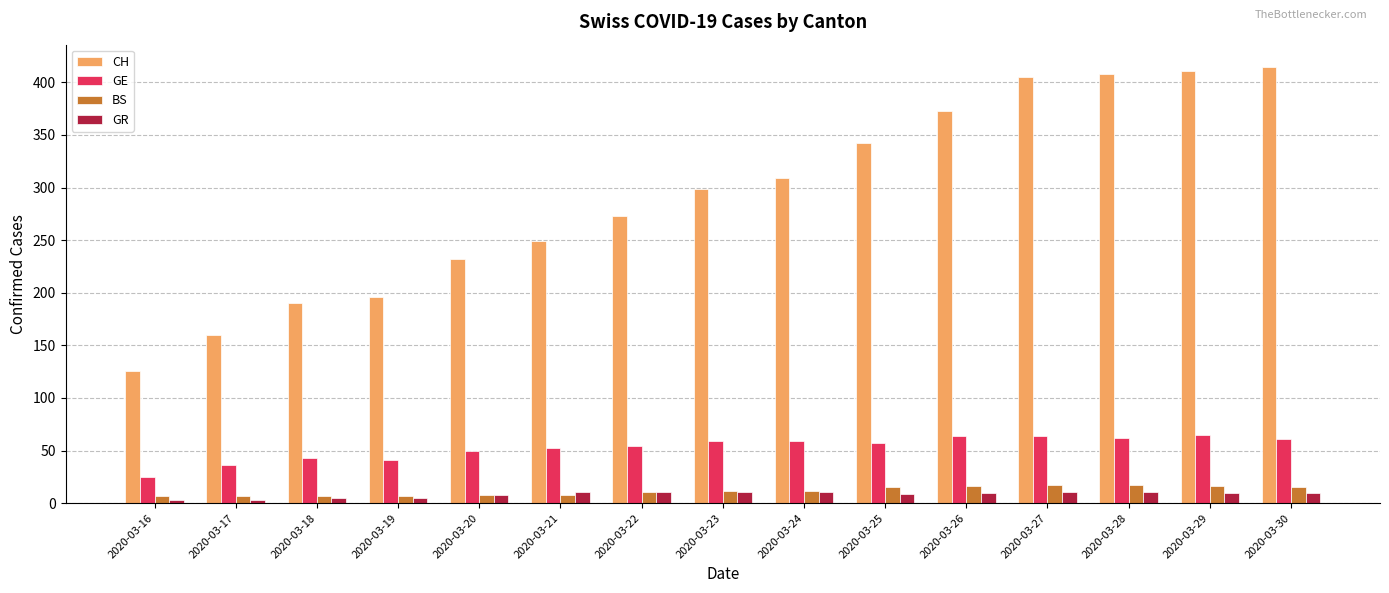

How many data points does each series have?

15